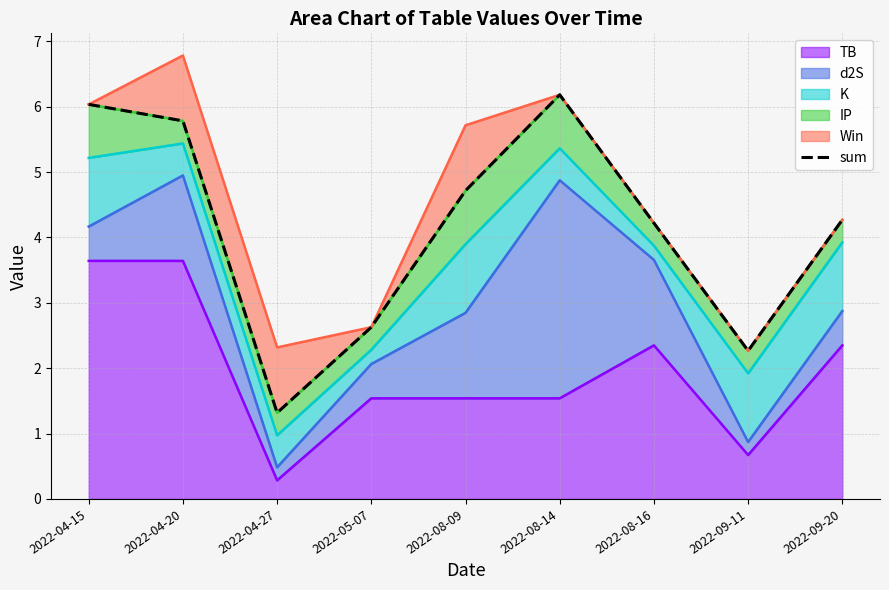

Reading left to right, transcribe all the data shown in this chart.

6.0	5.8	1.3	2.6	4.7	6.2	4.2	2.3	4.3